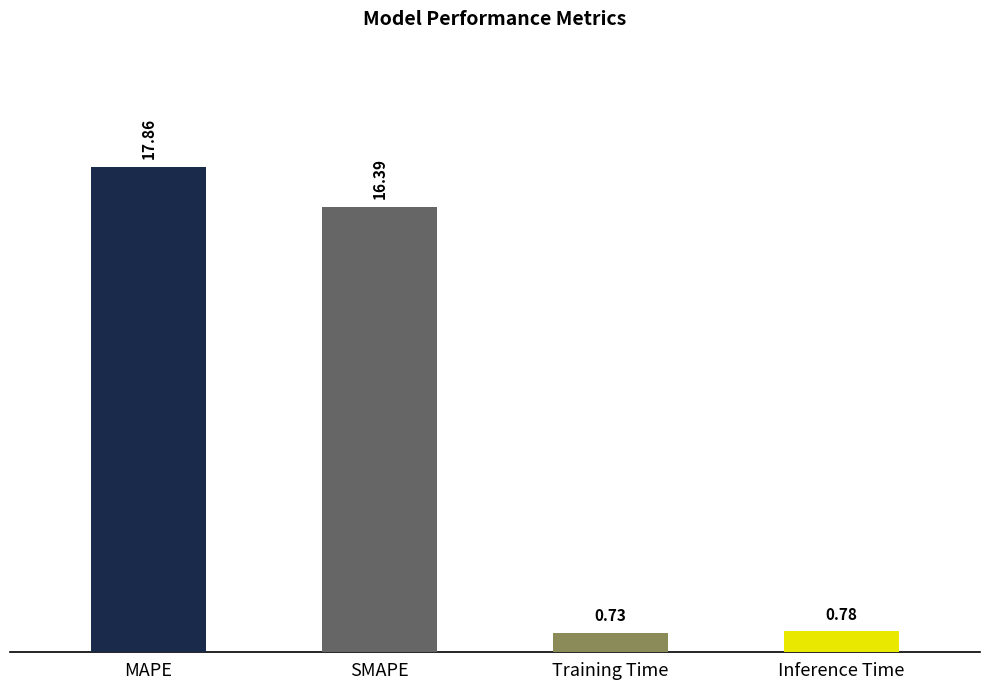

How many bars are there in total?

4